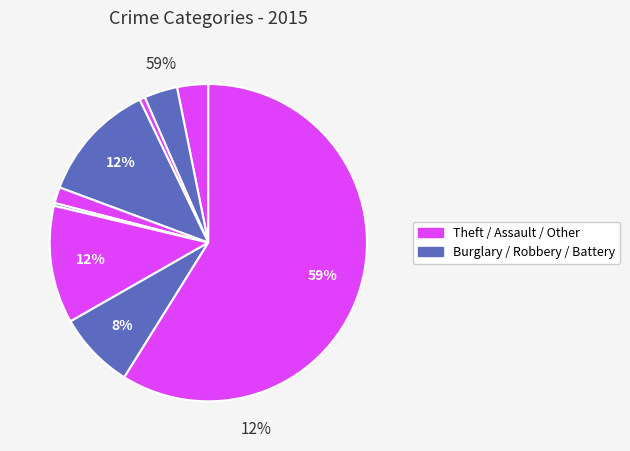

Count the number of slices in the pie.

9